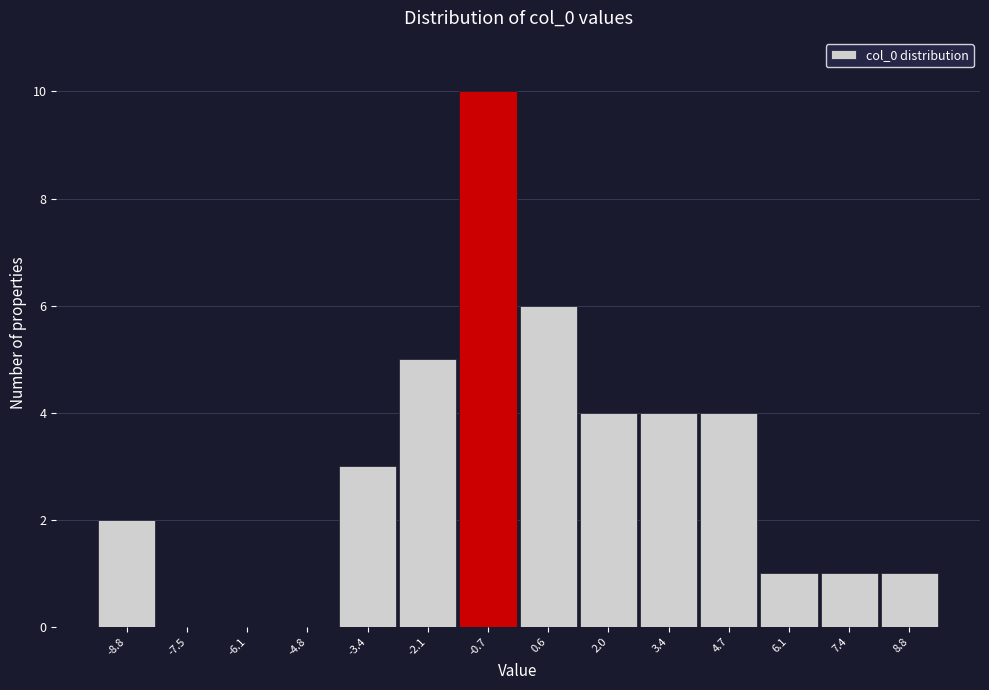

Over which range of the x-axis is the bar tallest?

-1.4 to 0.0